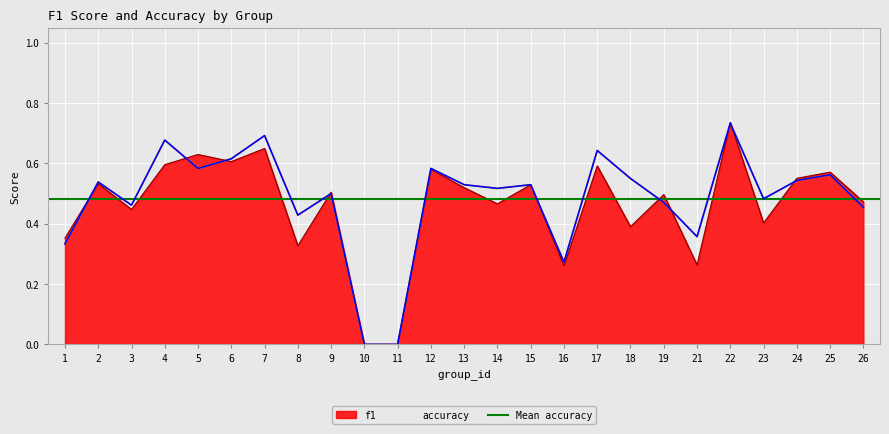

What is the difference between the maximum and minimum values in the f1 series?

0.7